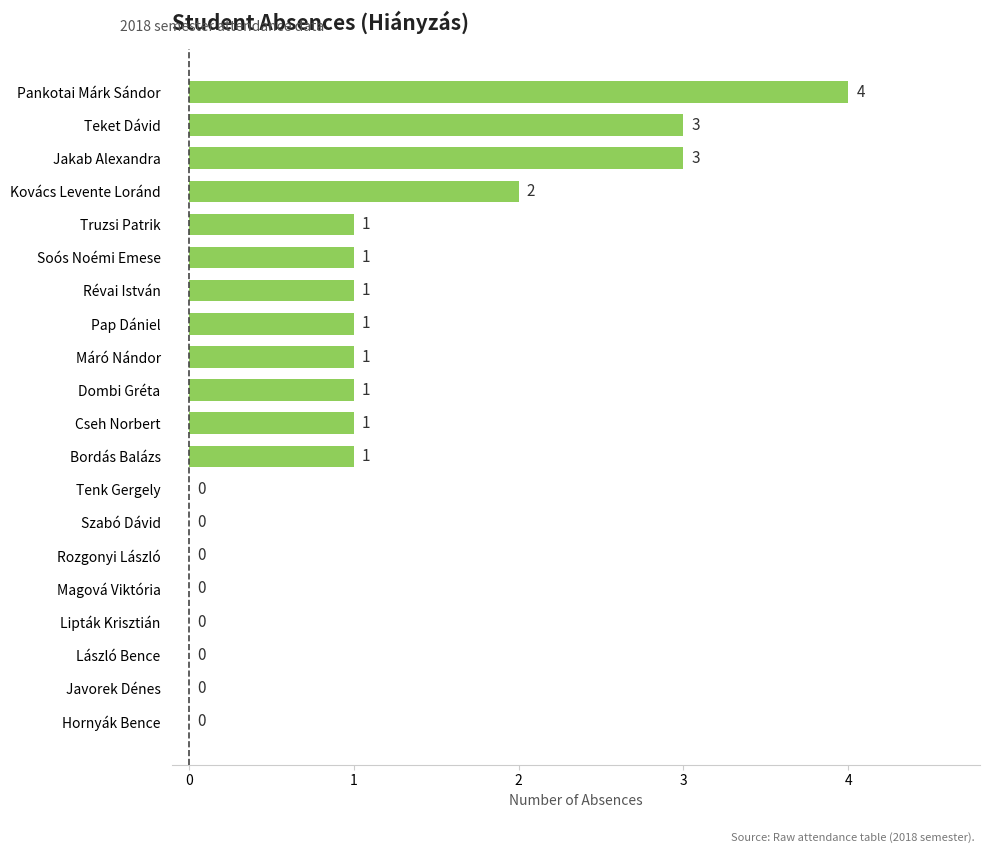

At which category does the chart reach its peak across all series?

Pankotai Márk Sándor